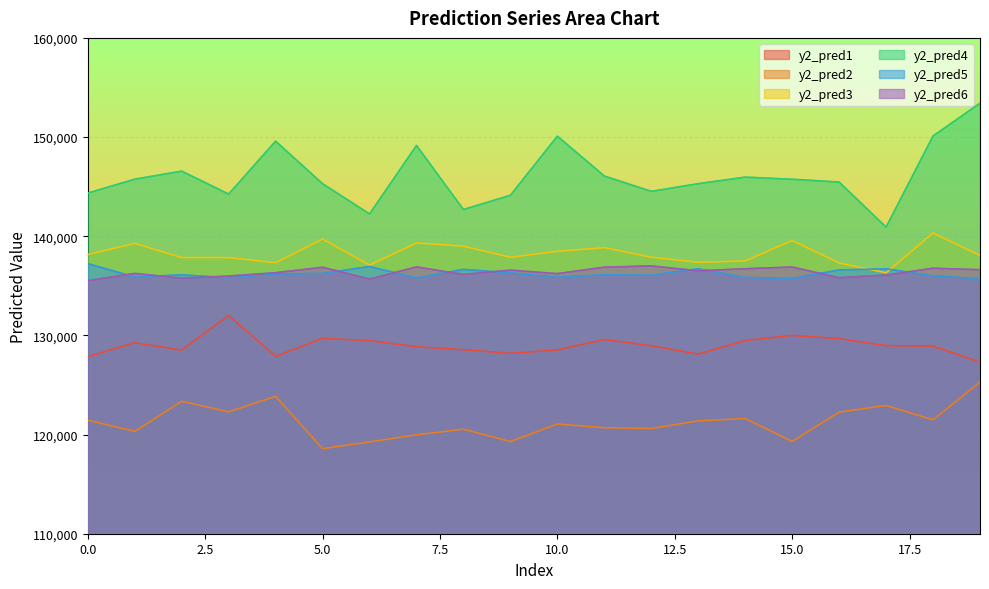

How many lines are shown in the chart?

6